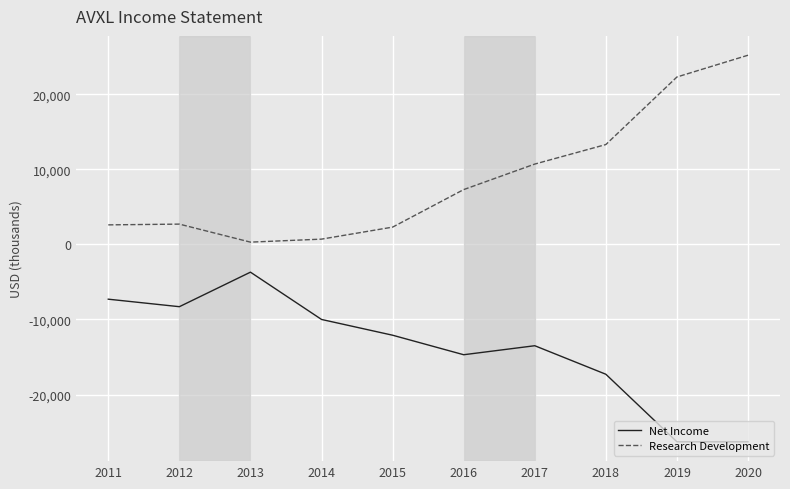

True or false: Research Development has more than 1 interior local peaks.

False